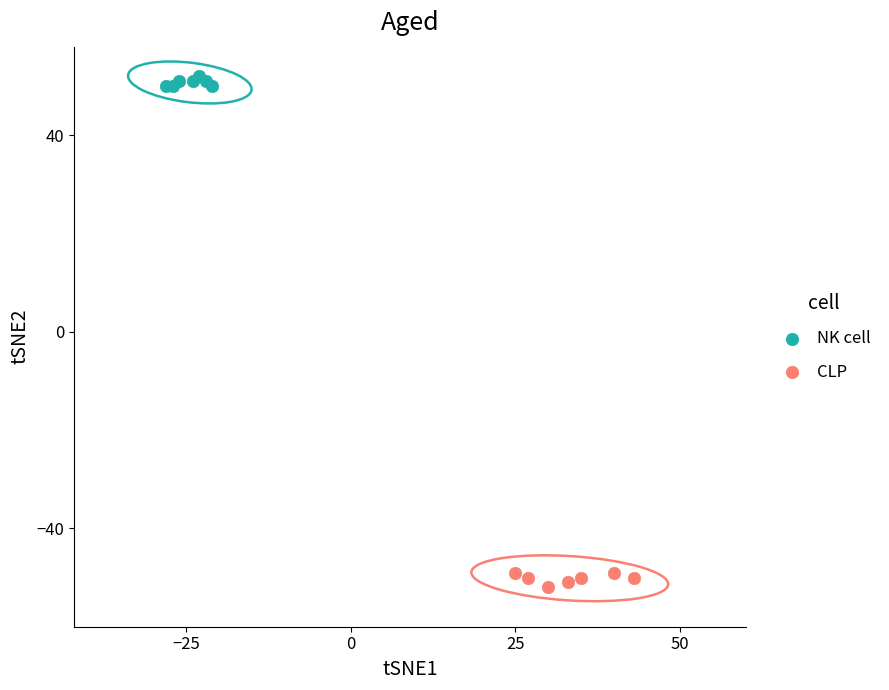

Which series reaches the maximum Y coordinate?

NK cell